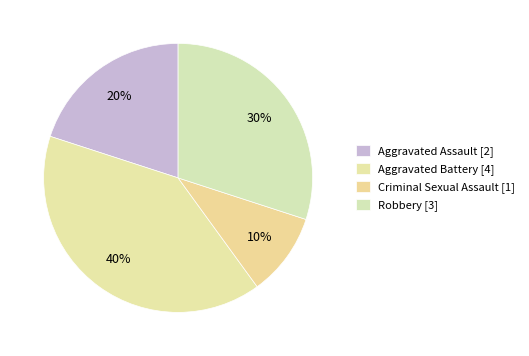

The Criminal Sexual Assault slice represents 3% of the pie. True or false?

False